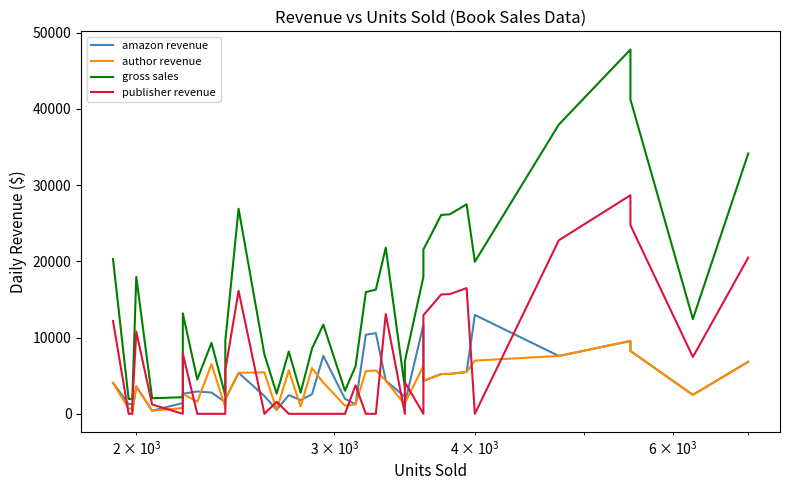

Count the number of data series in this chart.

4